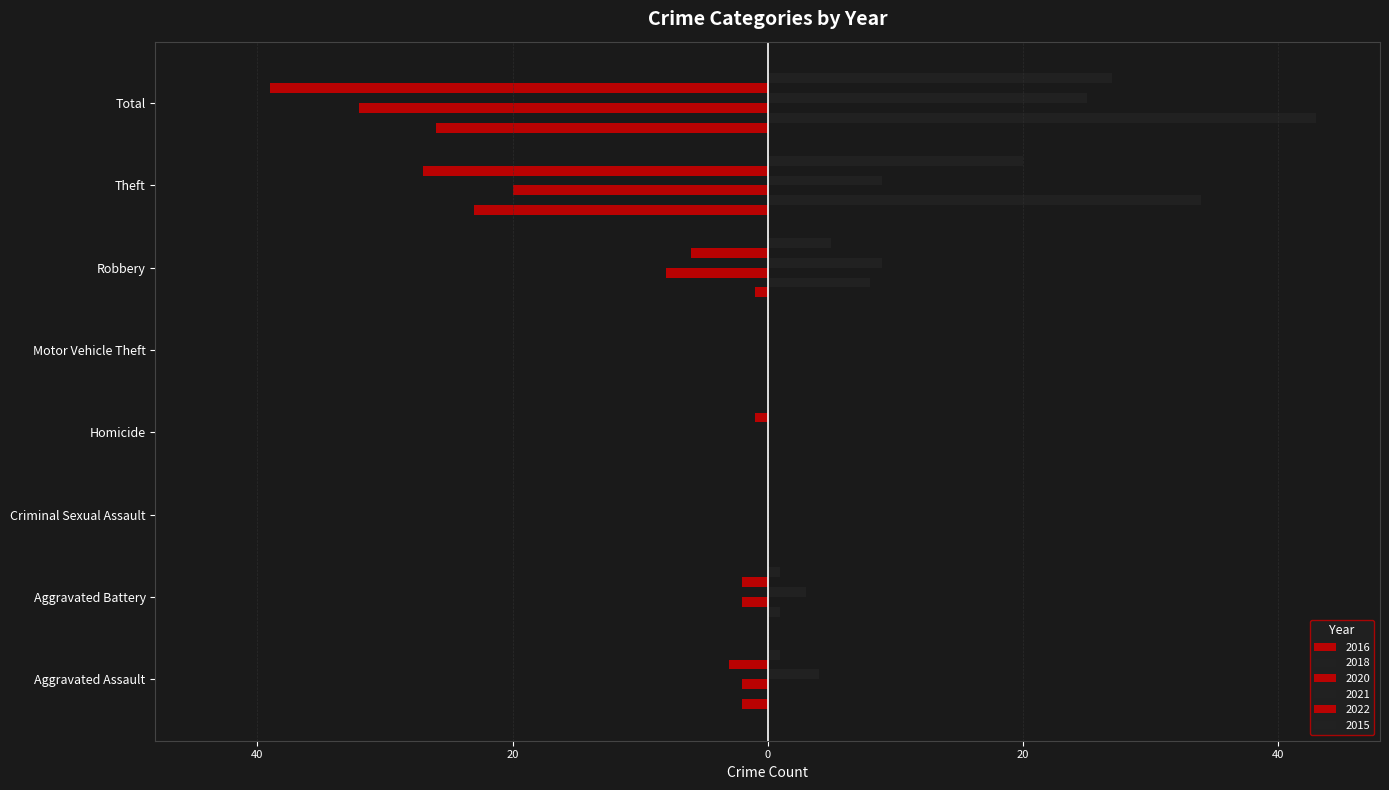

At Criminal Sexual Assault, list the series in order from smallest to largest.

2016, 2018, 2020, 2021, 2022, 2015